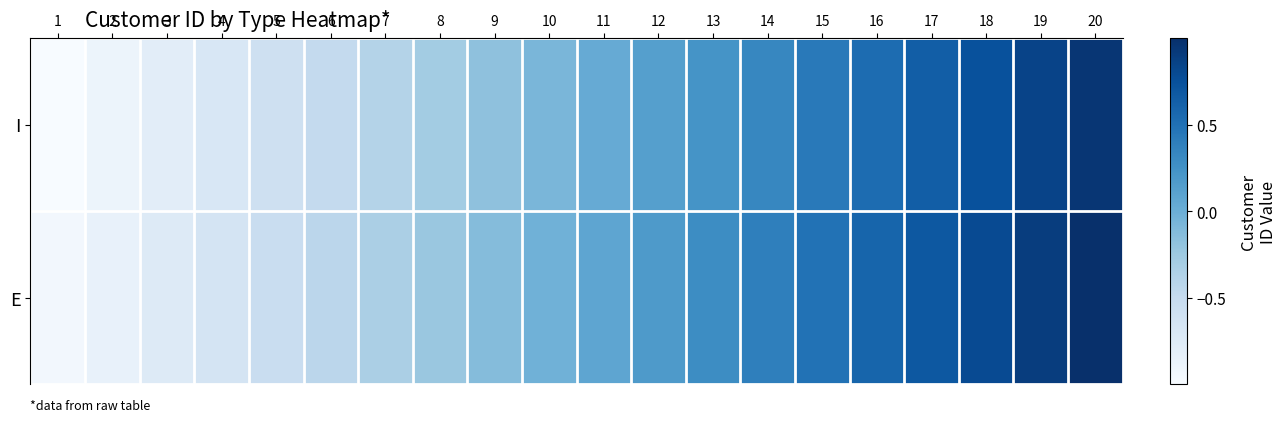

At 16, list the series in order from largest to smallest.

E, I